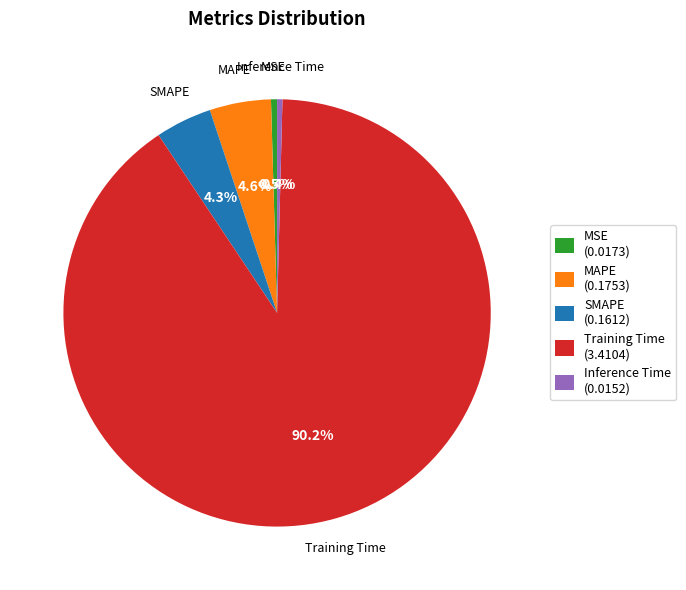

Is there a majority slice in this chart?

Yes